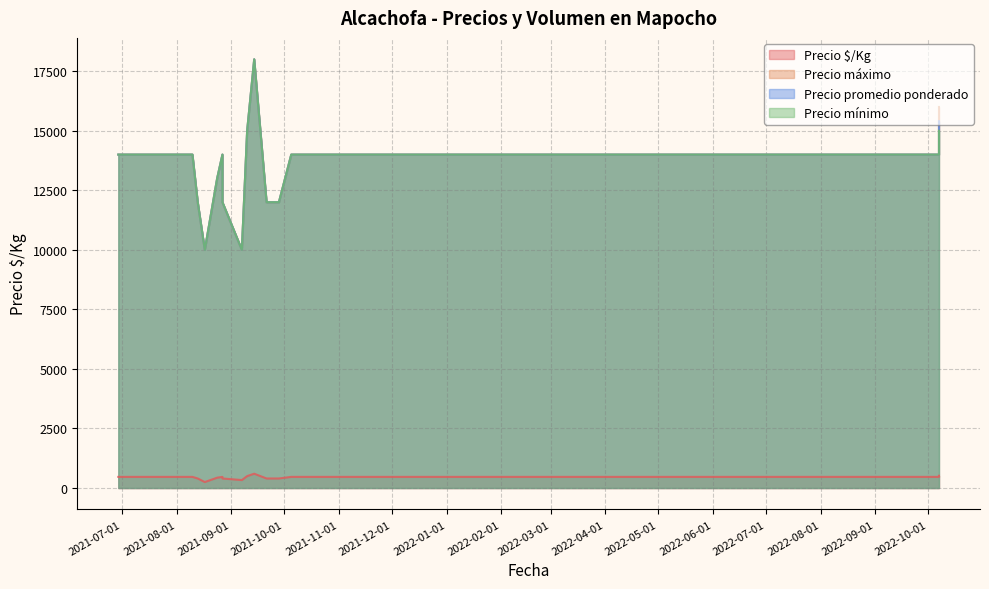

Which category has the highest value in the Precio $/Kg series?

2021-09-14